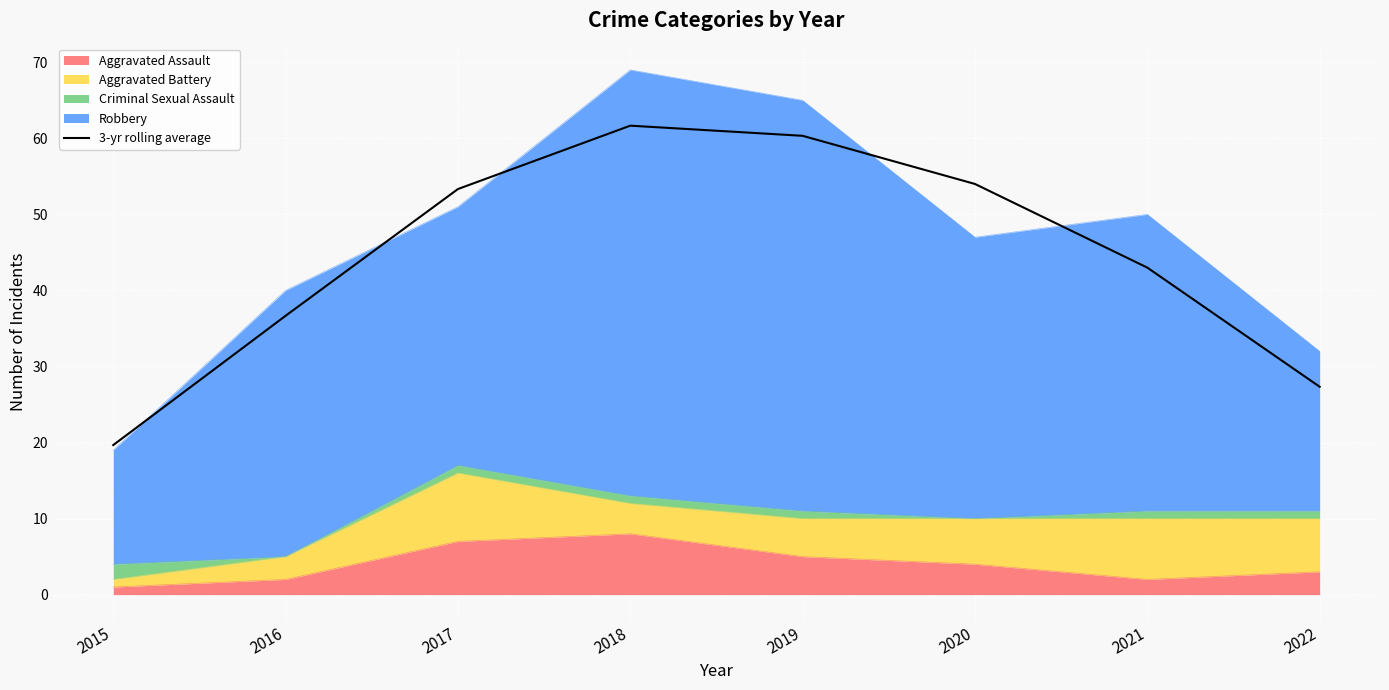

Reading left to right, extract all data points from this chart.

2015=19.7	2016=36.7	2017=53.3	2018=61.7	2019=60.3	2020=54.0	2021=43.0	2022=27.3